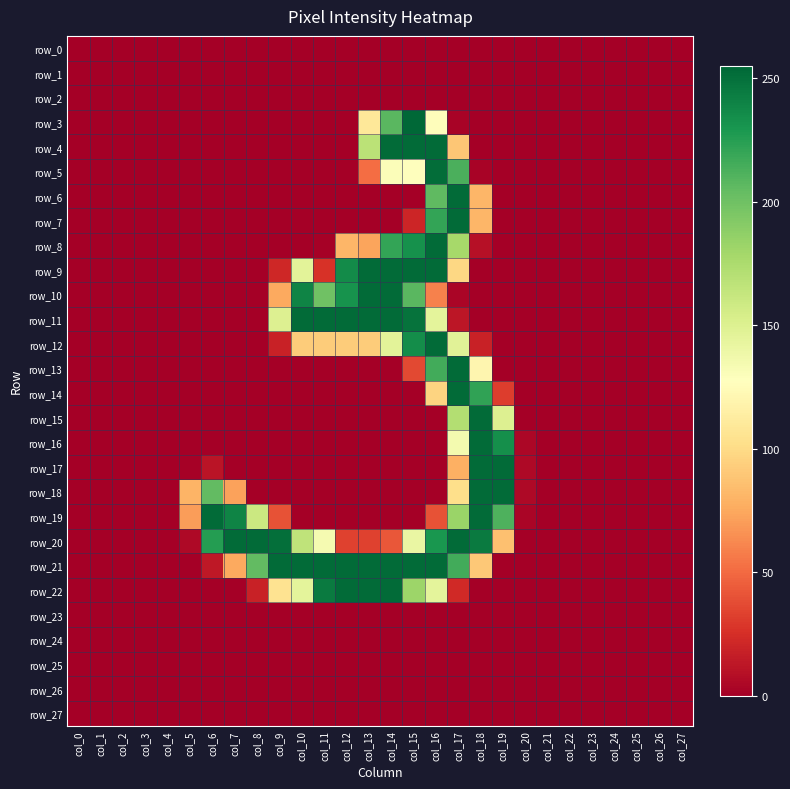

Reading left to right, extract all data points from this chart.

row_0: 0	0	0	0	0	0	0	0	0	0	0	0	0	0	0	0	0	0	0	0	0	0	0	0	0	0	0	0
row_1: 0	0	0	0	0	0	0	0	0	0	0	0	0	0	0	0	0	0	0	0	0	0	0	0	0	0	0	0
row_2: 0	0	0	0	0	0	0	0	0	0	0	0	0	0	0	0	0	0	0	0	0	0	0	0	0	0	0	0
row_3: 0	0	0	0	0	0	0	0	0	0	0	0	0	109	208	255	126	2	0	0	0	0	0	0	0	0	0	0
row_4: 0	0	0	0	0	0	0	0	0	0	0	0	0	168	253	253	253	89	0	0	0	0	0	0	0	0	0	0
row_5: 0	0	0	0	0	0	0	0	0	0	0	0	0	51	130	128	252	213	2	0	0	0	0	0	0	0	0	0
row_6: 0	0	0	0	0	0	0	0	0	0	0	0	0	0	0	0	206	253	81	0	0	0	0	0	0	0	0	0
row_7: 0	0	0	0	0	0	0	0	0	0	0	0	0	0	0	20	221	253	81	0	0	0	0	0	0	0	0	0
row_8: 0	0	0	0	0	0	0	0	0	0	0	1	81	73	221	233	253	178	9	0	0	0	0	0	0	0	0	0
row_9: 0	0	0	0	0	0	0	0	0	21	146	26	236	253	253	253	253	98	0	0	0	0	0	0	0	0	0	0
row_10: 0	0	0	0	0	0	0	0	0	75	240	200	232	253	253	208	59	3	0	0	0	0	0	0	0	0	0	0
row_11: 0	0	0	0	0	0	0	0	0	150	253	253	253	253	253	249	145	12	0	0	0	0	0	0	0	0	0	0
row_12: 0	0	0	0	0	0	0	0	0	18	92	92	92	92	146	235	253	147	18	0	0	0	0	0	0	0	0	0
row_13: 0	0	0	0	0	0	0	0	0	0	0	0	0	0	0	36	216	253	120	0	0	0	0	0	0	0	0	0
row_14: 0	0	0	0	0	0	0	0	0	0	0	0	0	0	0	0	96	253	222	31	0	0	0	0	0	0	0	0
row_15: 0	0	0	0	0	0	0	0	0	0	0	0	0	0	0	0	0	172	253	150	0	0	0	0	0	0	0	0
row_16: 0	0	0	0	0	0	0	0	0	0	0	0	0	0	0	0	0	135	253	234	4	0	0	0	0	0	0	0
row_17: 0	0	0	0	0	1	11	0	0	0	0	0	0	0	0	0	0	78	253	253	5	0	0	0	0	0	0	0
row_18: 0	0	0	0	0	80	205	72	0	0	0	0	0	0	0	0	0	102	253	253	5	0	0	0	0	0	0	0
row_19: 0	0	0	0	0	70	253	240	160	40	0	0	0	0	0	0	40	183	253	212	3	0	0	0	0	0	0	0
row_20: 0	0	0	0	0	5	226	253	253	251	166	134	33	33	42	141	230	253	245	86	0	0	0	0	0	0	0	0
row_21: 0	0	0	0	0	0	13	75	205	253	253	253	253	253	253	253	253	216	90	0	0	0	0	0	0	0	0	0
row_22: 0	0	0	0	0	0	0	0	18	105	145	245	253	253	253	182	145	22	0	0	0	0	0	0	0	0	0	0
row_23: 0	0	0	0	0	0	0	0	0	0	0	0	0	0	0	0	0	0	0	0	0	0	0	0	0	0	0	0
row_24: 0	0	0	0	0	0	0	0	0	0	0	0	0	0	0	0	0	0	0	0	0	0	0	0	0	0	0	0
row_25: 0	0	0	0	0	0	0	0	0	0	0	0	0	0	0	0	0	0	0	0	0	0	0	0	0	0	0	0
row_26: 0	0	0	0	0	0	0	0	0	0	0	0	0	0	0	0	0	0	0	0	0	0	0	0	0	0	0	0
row_27: 0	0	0	0	0	0	0	0	0	0	0	0	0	0	0	0	0	0	0	0	0	0	0	0	0	0	0	0